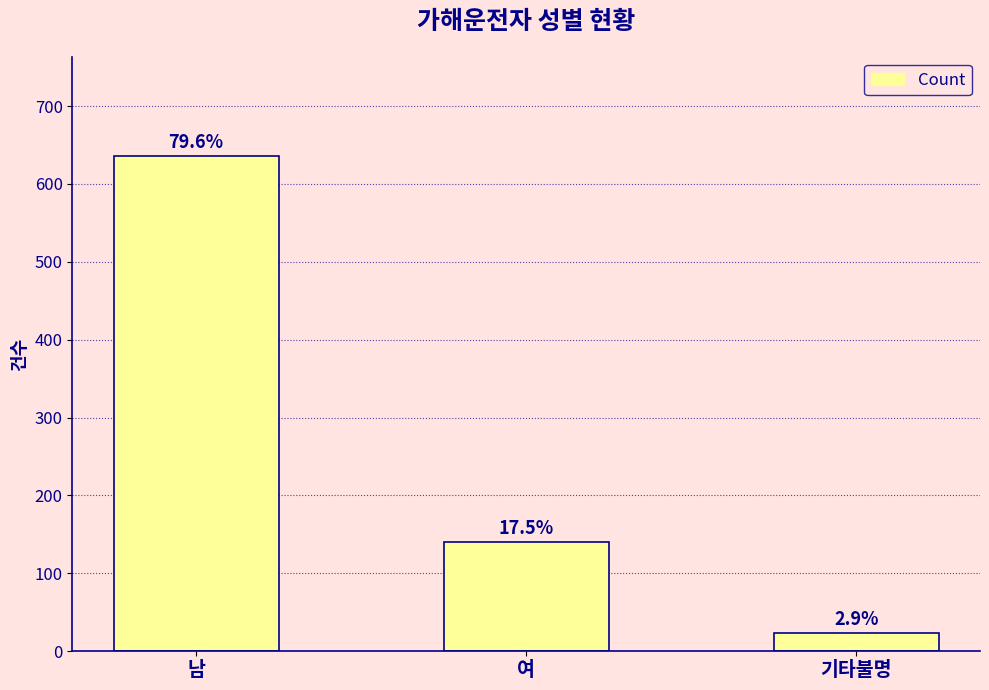

Which label corresponds to the largest value in the chart?

남